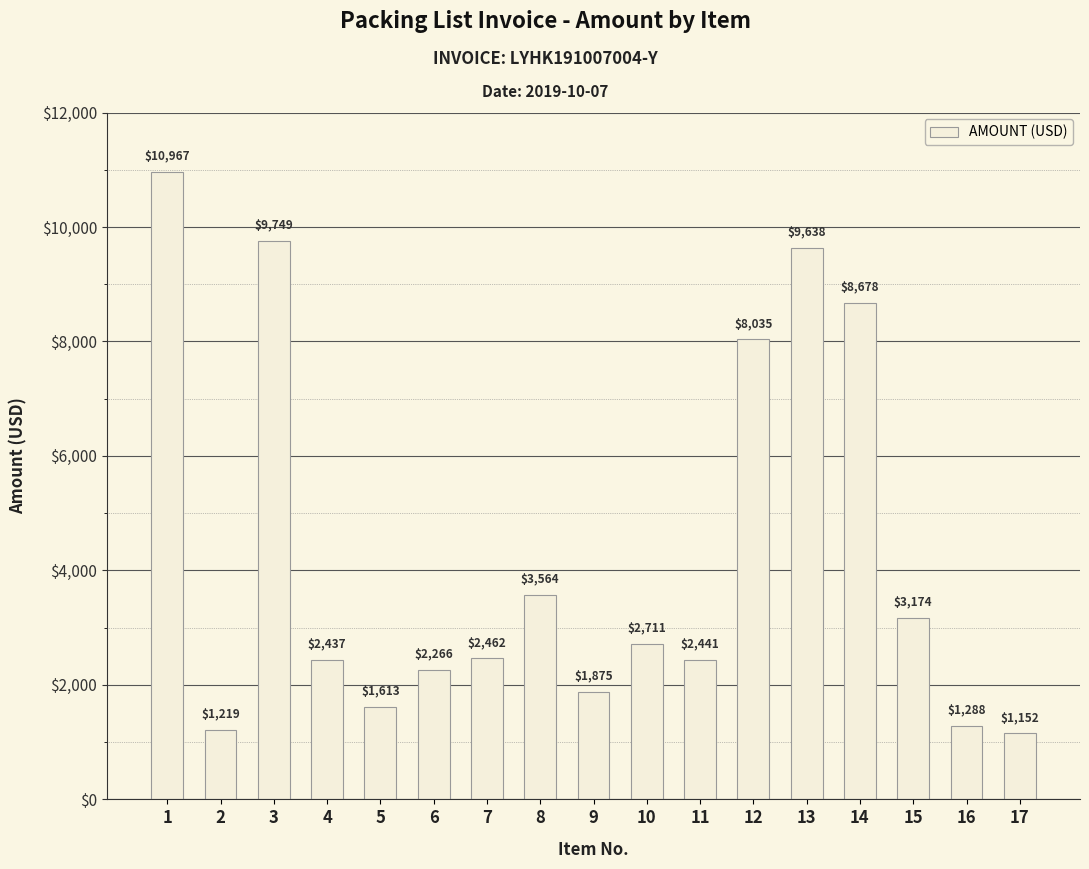

What is the value of the 10th bar from the left?

2710.8